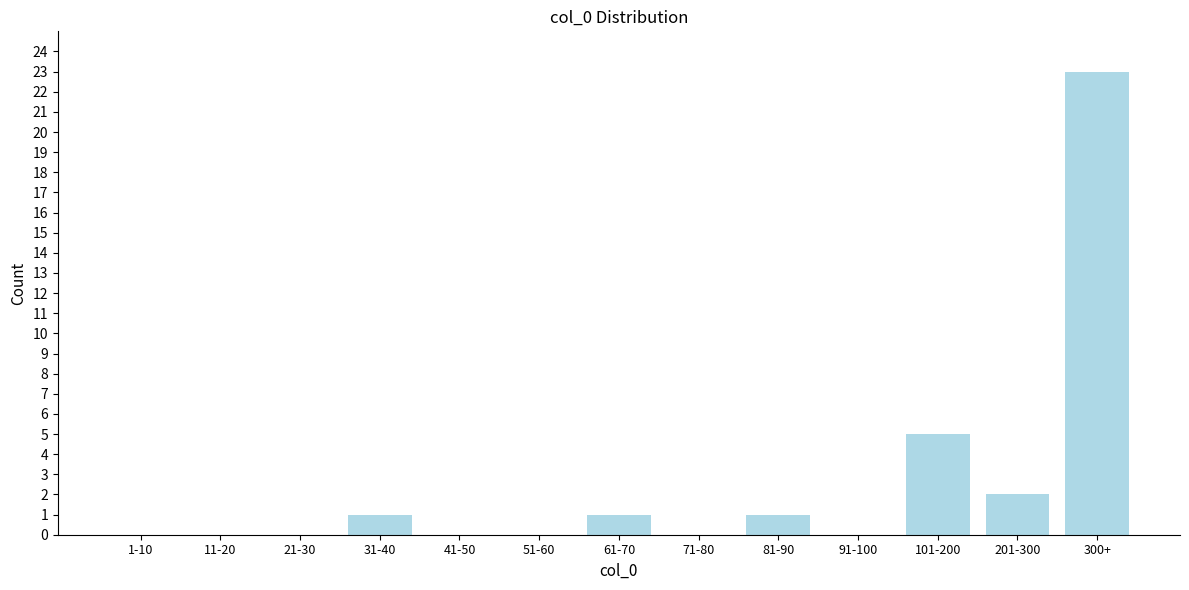

Reading left to right, extract all data points from this chart.

1-10=0	11-20=0	21-30=0	31-40=1	41-50=0	51-60=0	61-70=1	71-80=0	81-90=1	91-100=0	101-200=5	201-300=2	300+=23